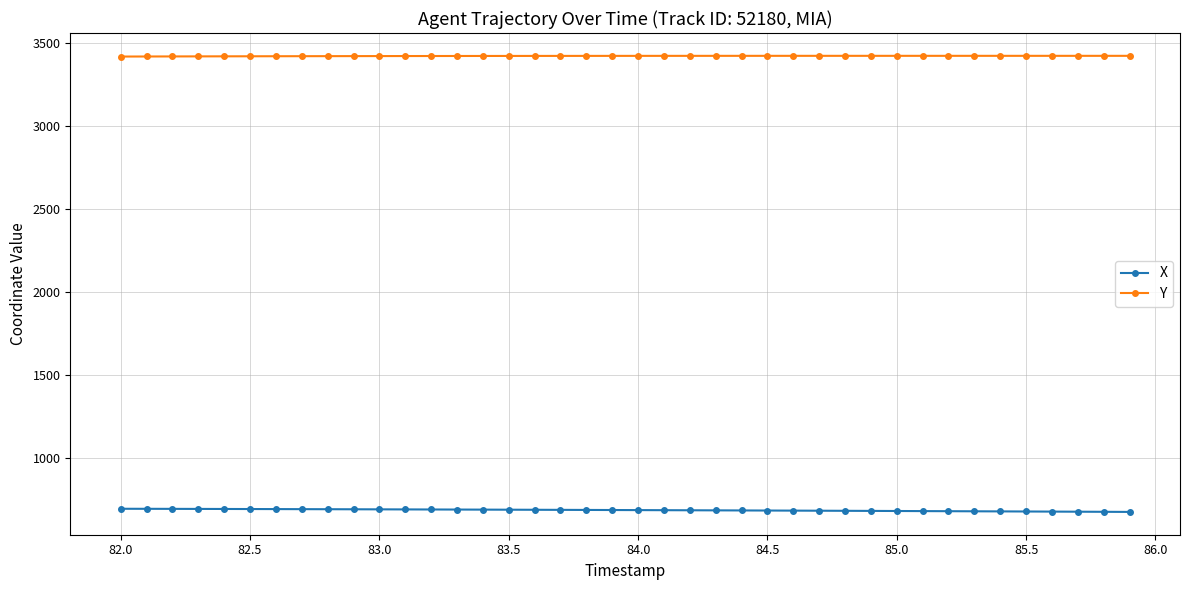

True or false: X and Y intersect in this chart.

False